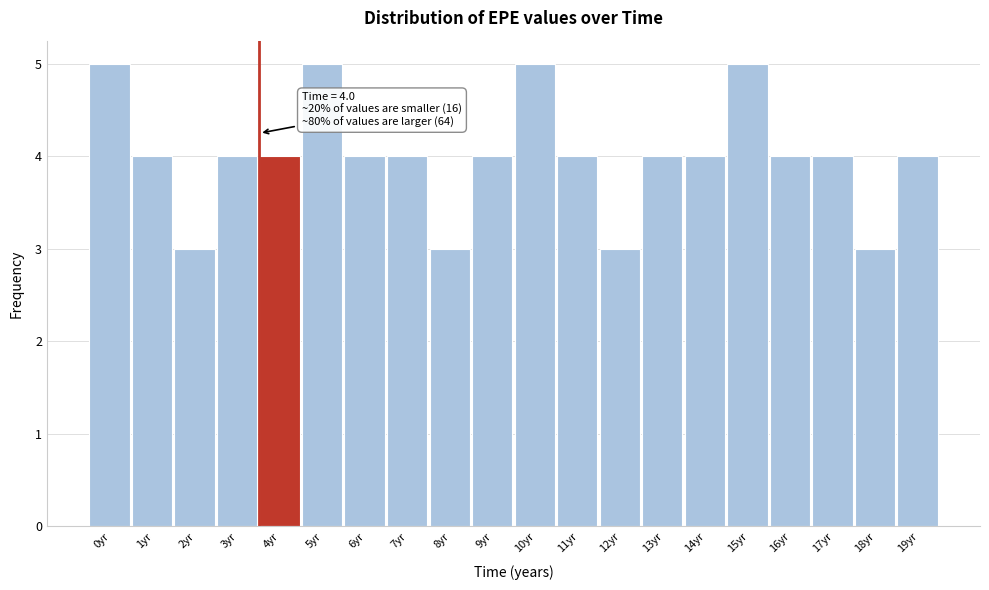

Reading left to right, what are all the values shown in this chart?

0yr=5	1yr=4	2yr=3	3yr=4	4yr=4	5yr=5	6yr=4	7yr=4	8yr=3	9yr=4	10yr=5	11yr=4	12yr=3	13yr=4	14yr=4	15yr=5	16yr=4	17yr=4	18yr=3	19yr=4